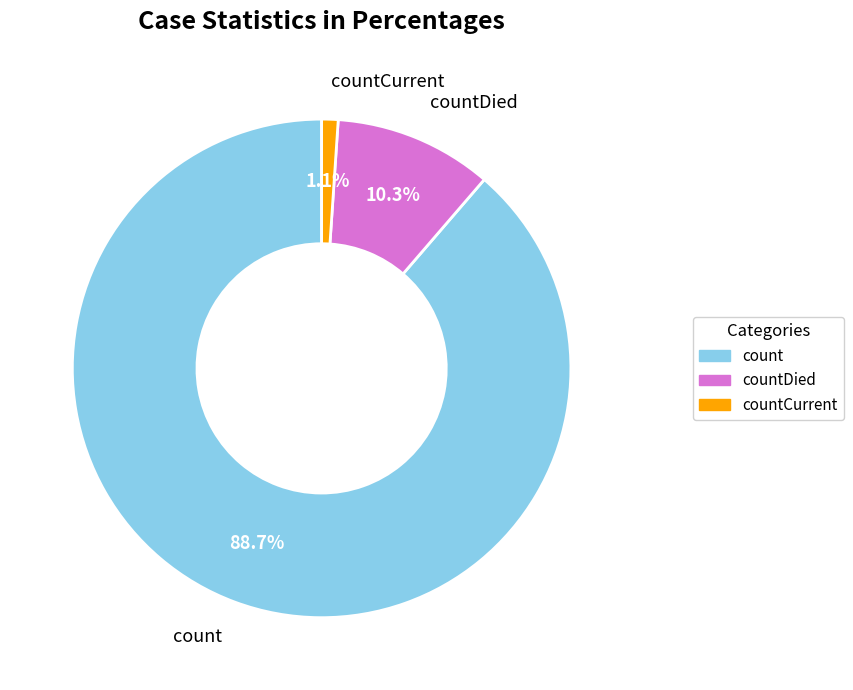

Does any single category account for the majority?

Yes